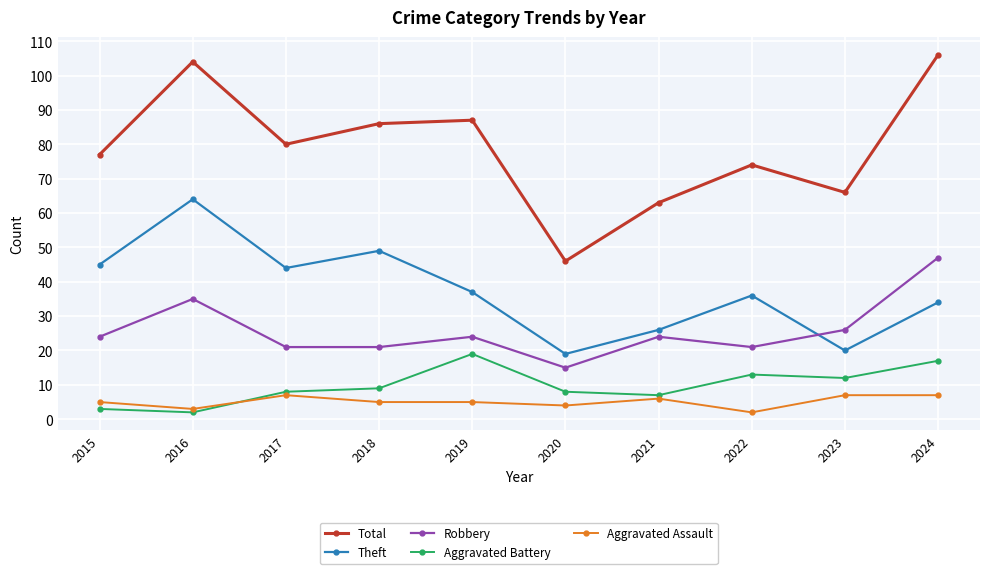

How many values in the Total series are below 80?

5